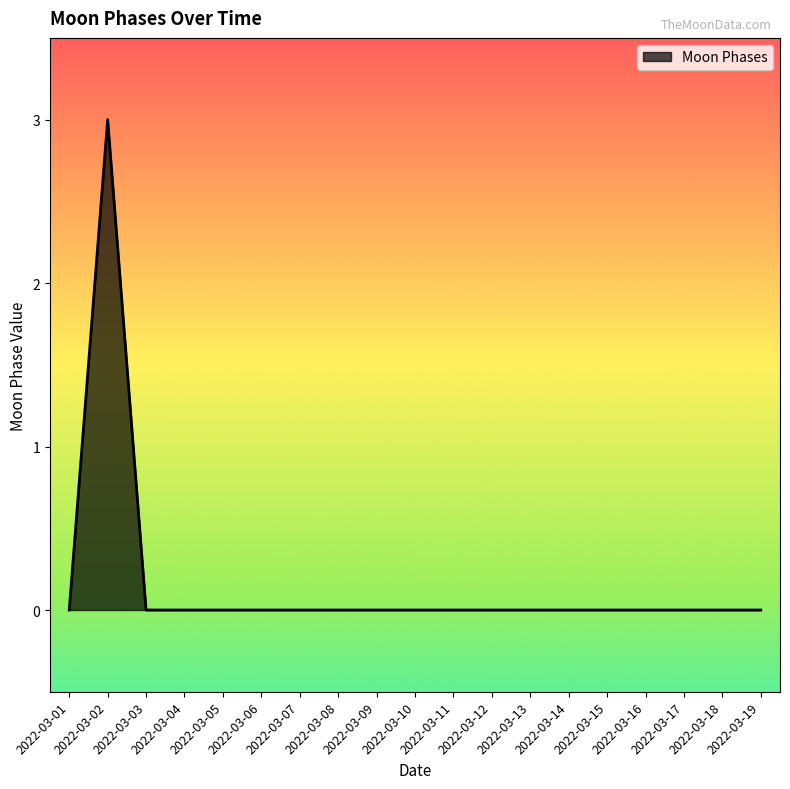

Reading left to right, extract all data points from this chart.

0	3	0	0	0	0	0	0	0	0	0	0	0	0	0	0	0	0	0